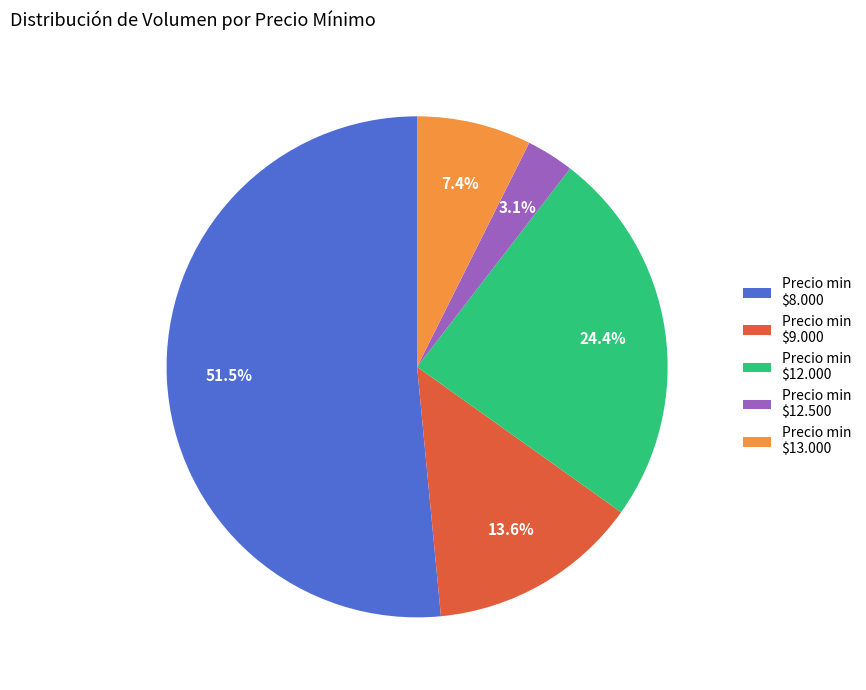

What portion of the pie excludes Precio min $9.000?

86.4%